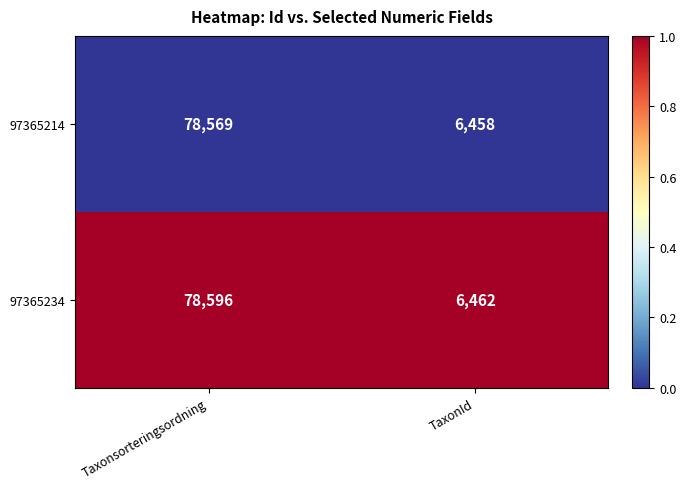

What is the total value across all series at TaxonId?

12920